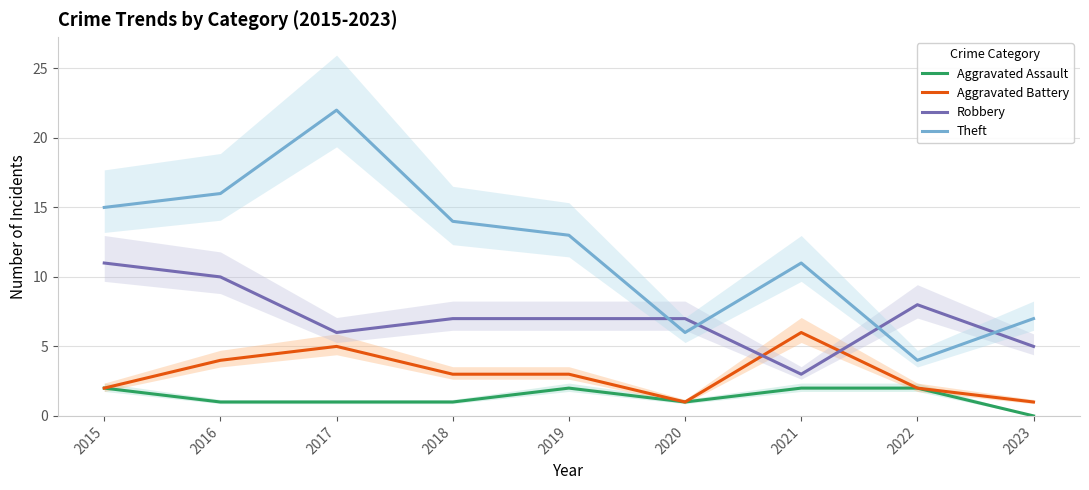

What is the minimum value for Aggravated Battery?

1